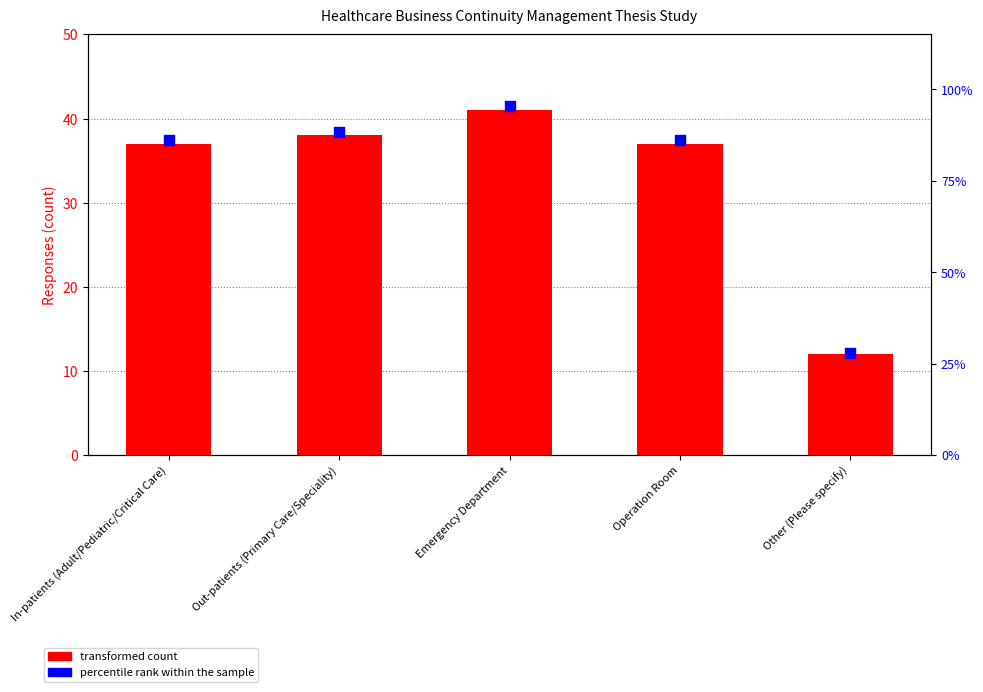

At how many categories does at least one series exceed 31?

4